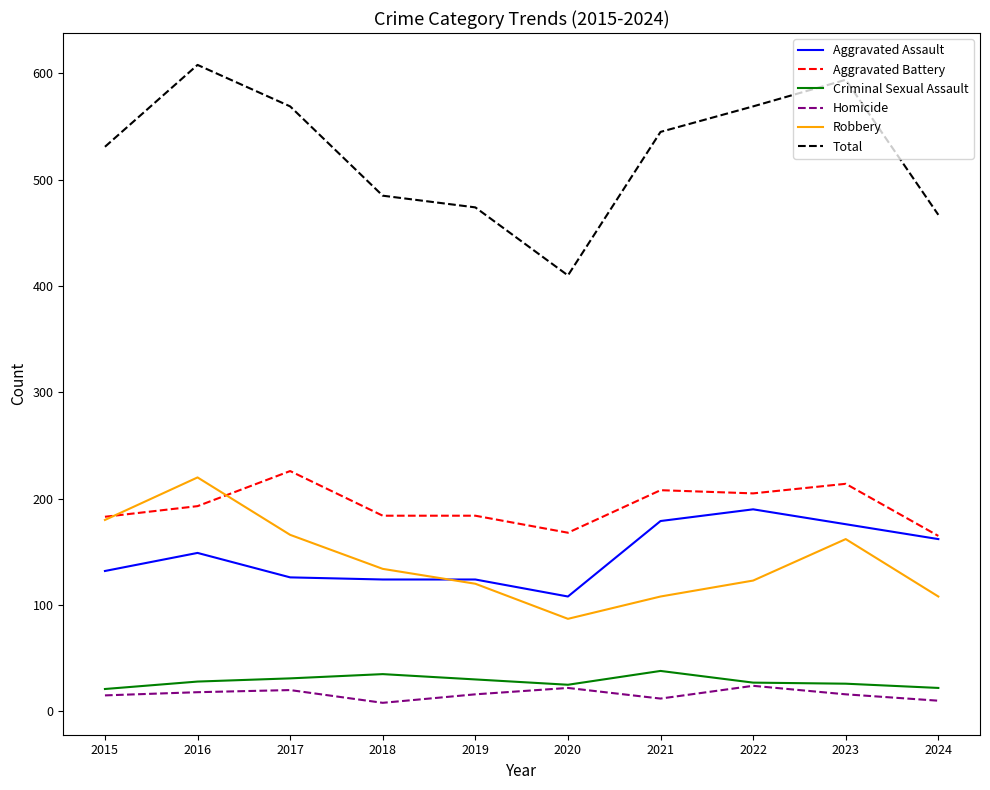

True or false: Total and Aggravated Battery cross at least once.

False